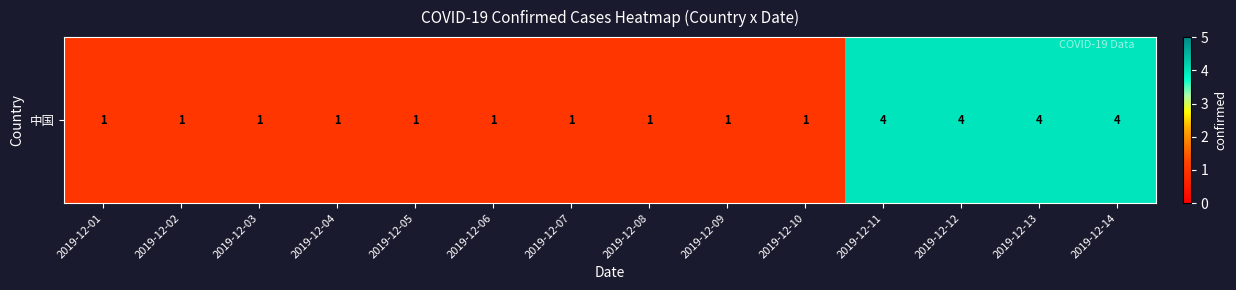

Reading left to right, transcribe all the data shown in this chart.

2019-12-01=1	2019-12-02=1	2019-12-03=1	2019-12-04=1	2019-12-05=1	2019-12-06=1	2019-12-07=1	2019-12-08=1	2019-12-09=1	2019-12-10=1	2019-12-11=4	2019-12-12=4	2019-12-13=4	2019-12-14=4